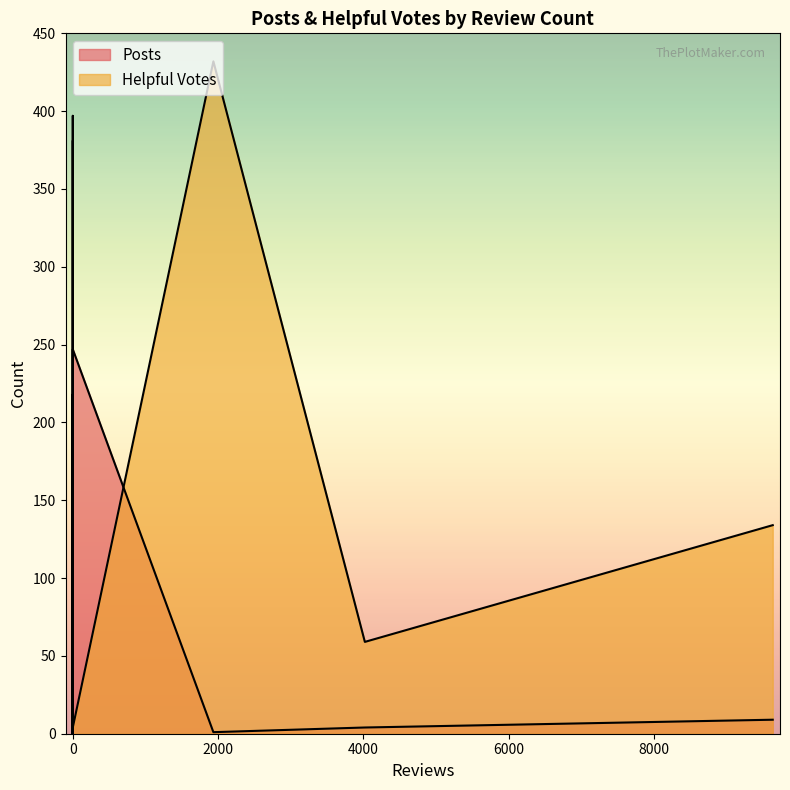

True or false: Posts and Helpful Votes cross at least once.

True